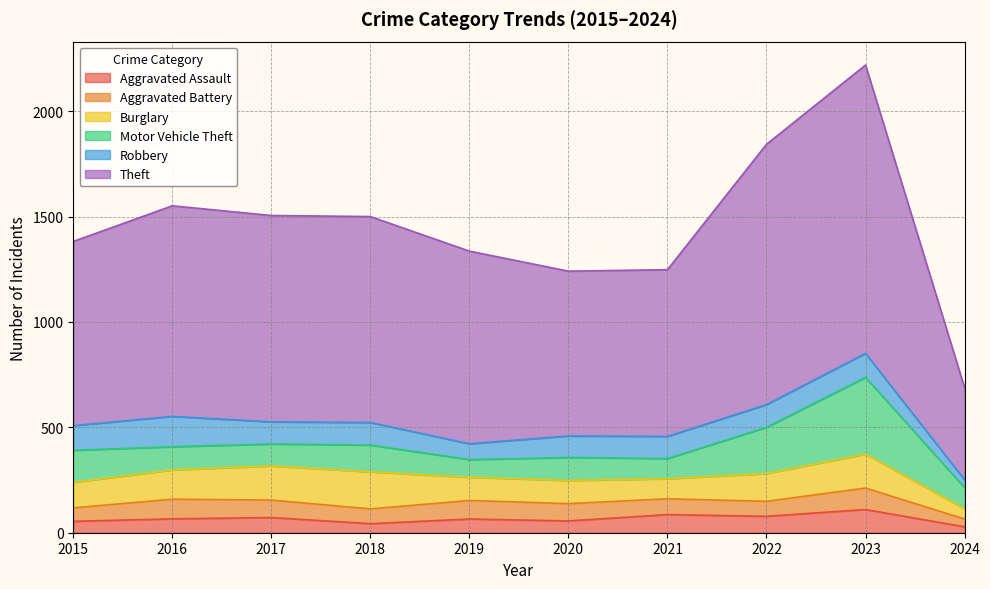

Is it true that Burglary equals 79 at 2024?

False